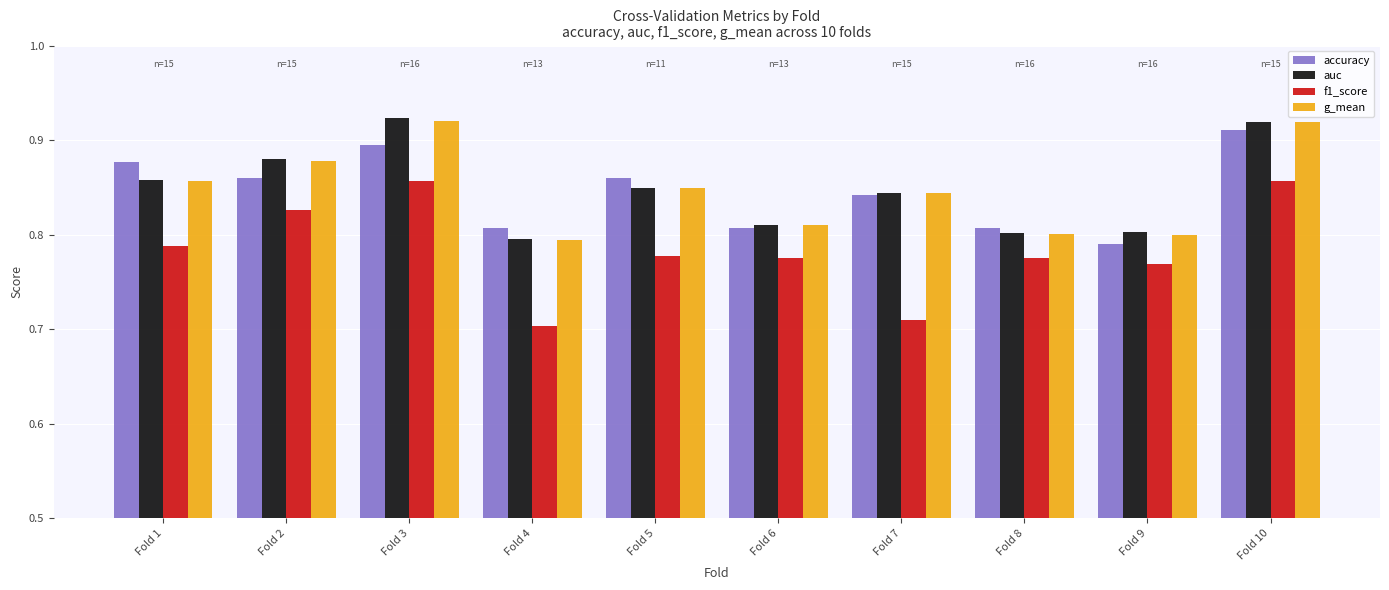

Which category has the highest value in the accuracy series?

Fold 10